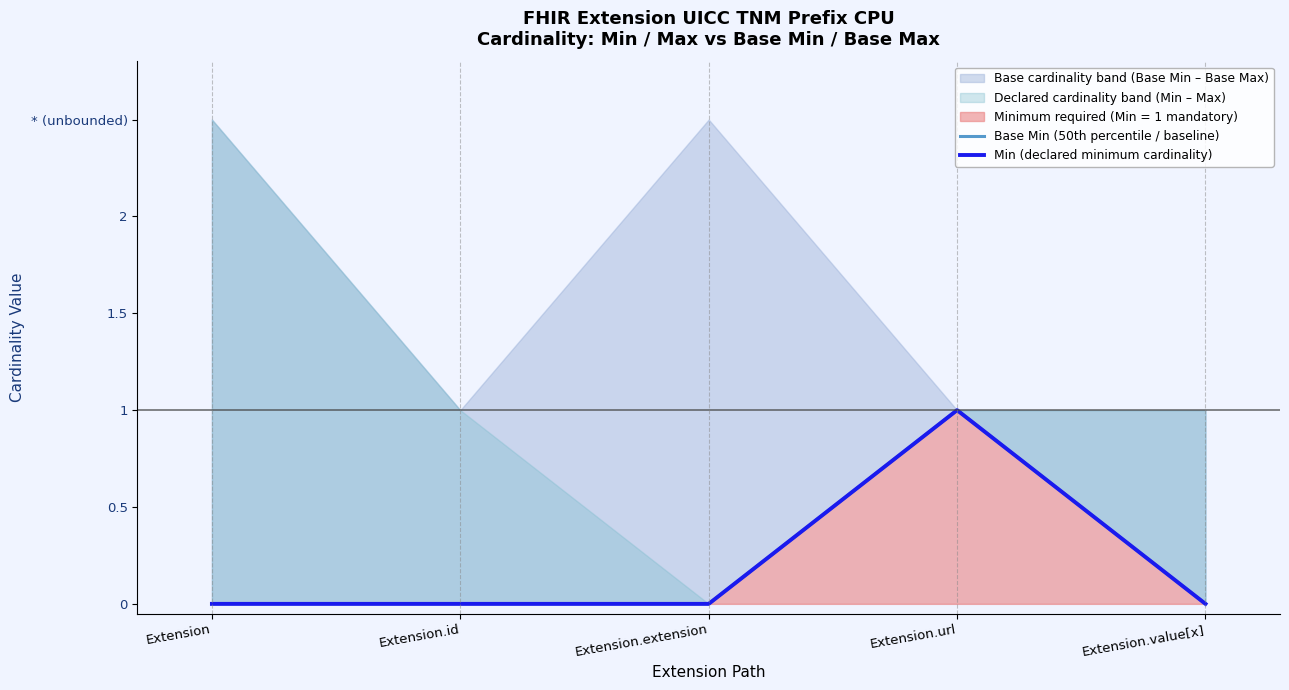

Which series has the widest spread of values?

Base Min (50th percentile / baseline)